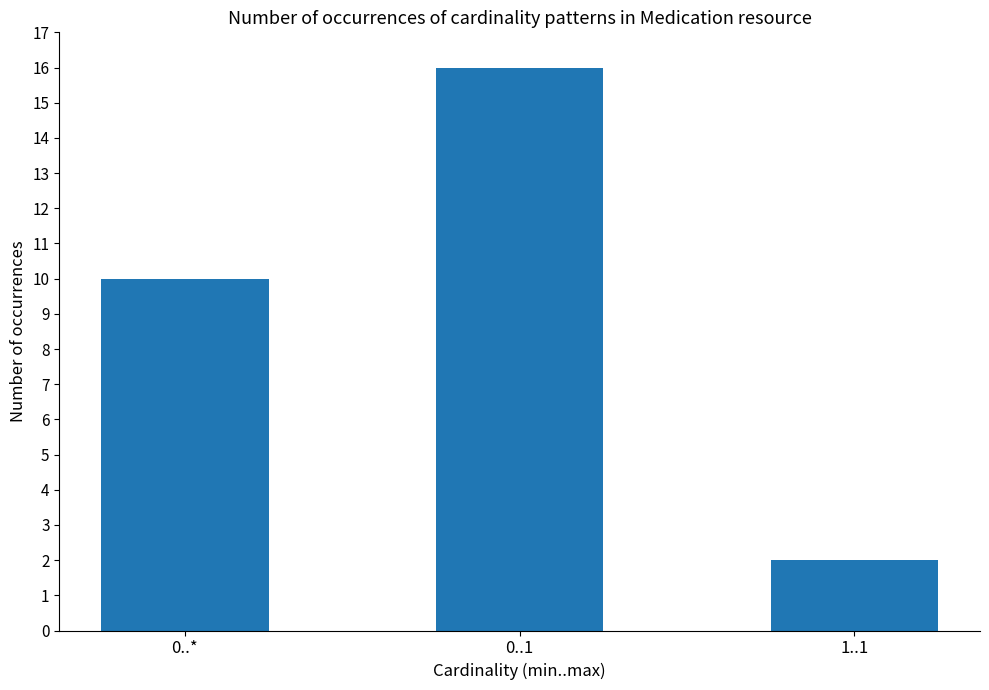

What is the change in value from 0..* to 1..1?

-8